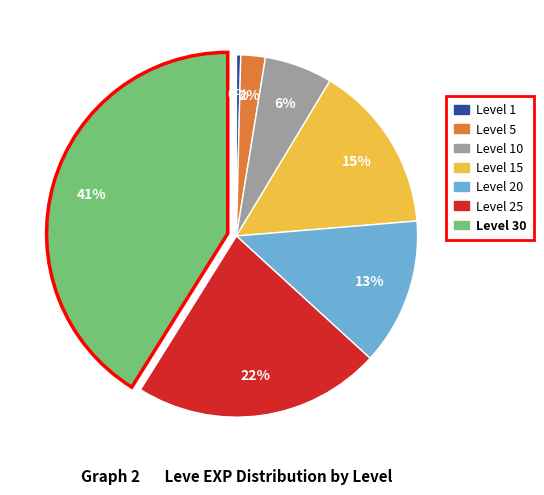

Does any single category account for the majority?

No